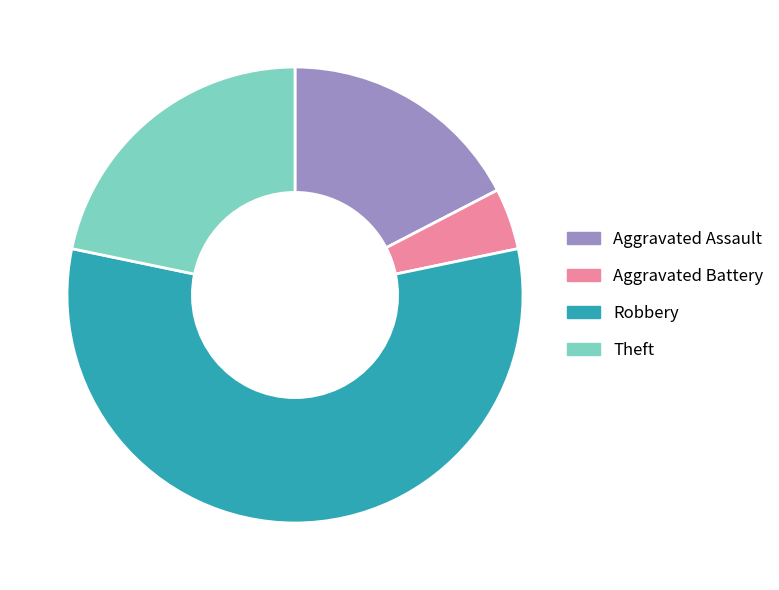

Which category has the biggest portion of the pie?

Robbery